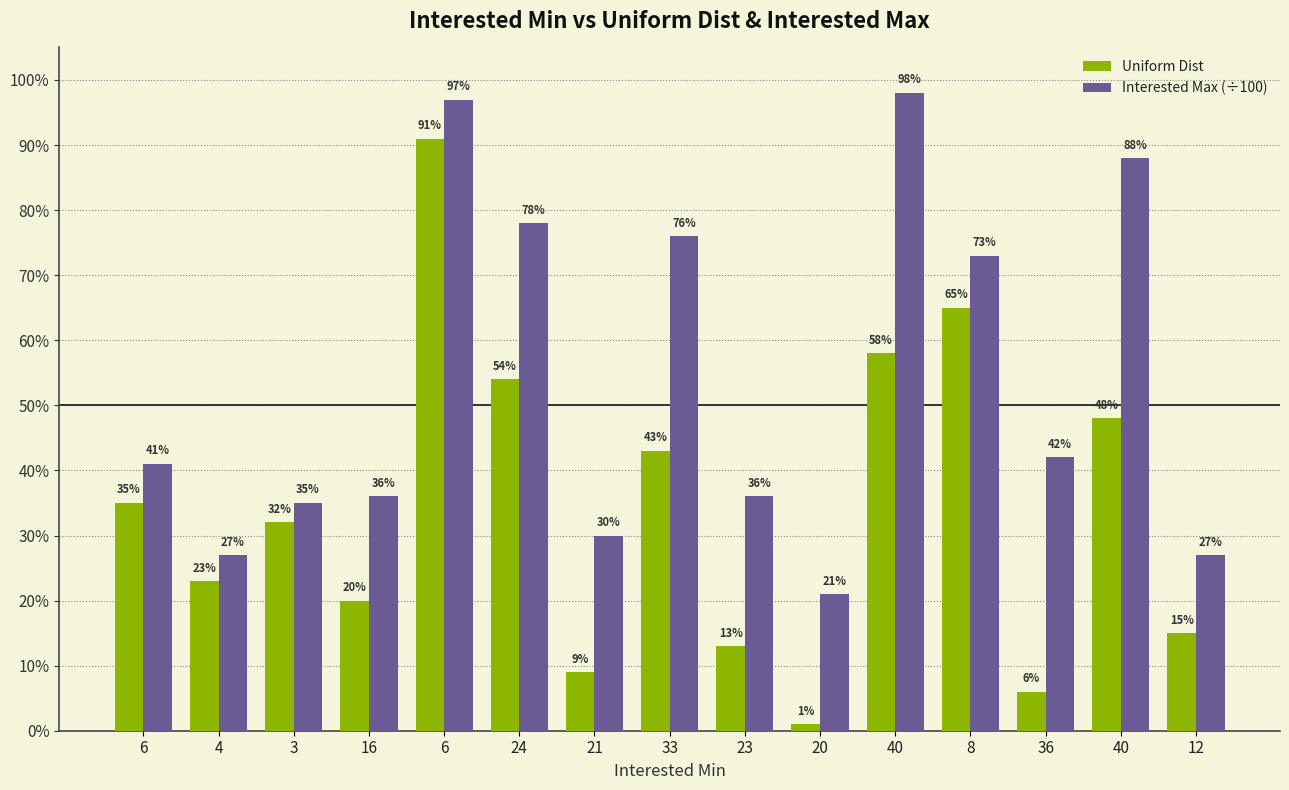

What are all the series names shown in the legend?

Uniform Dist, Interested Max (÷100)